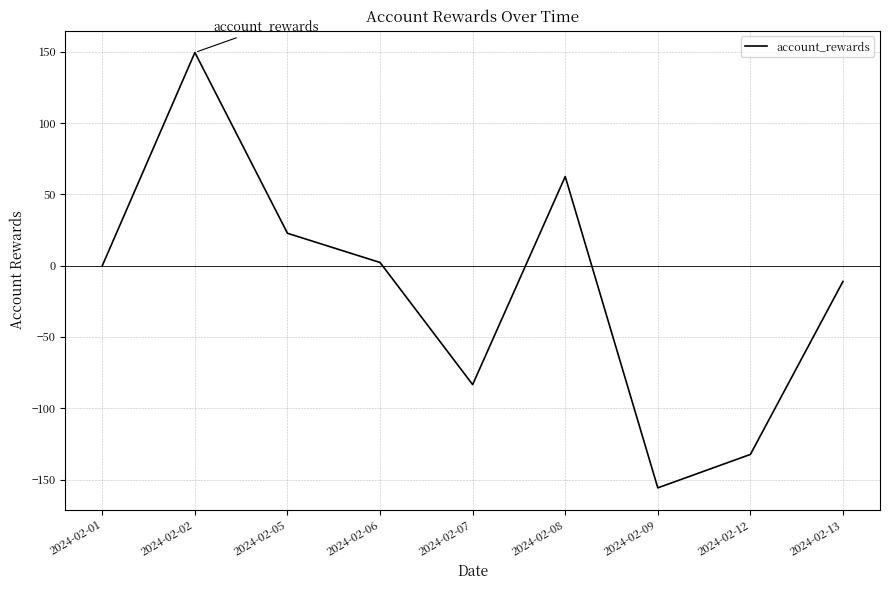

Which category has the lowest value across all series?

2024-02-09